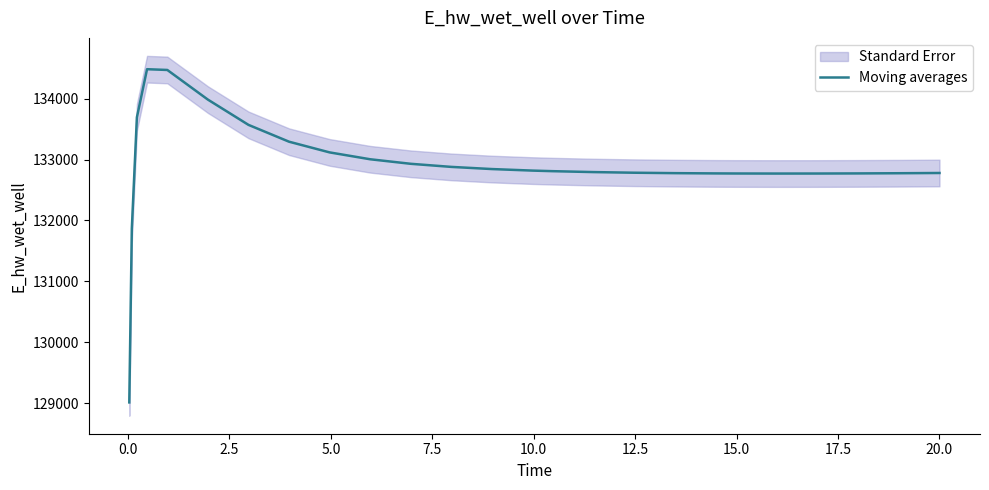

How many categories are shown in the chart?

26